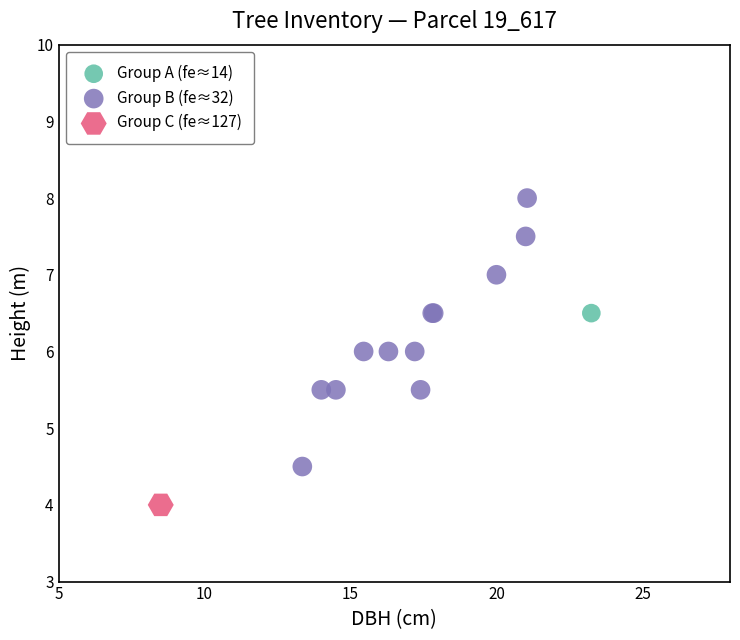

What are all the series names shown in the legend?

Group A (fe≈14), Group B (fe≈32), Group C (fe≈127)